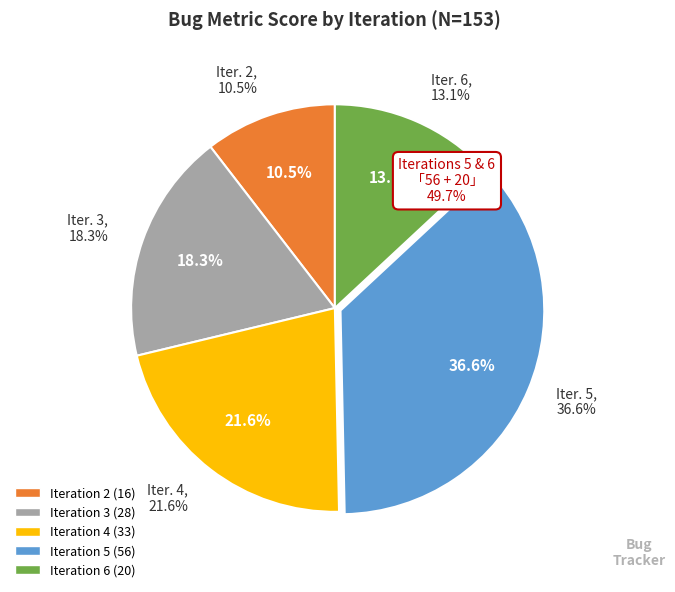

Which slice is the largest?

5